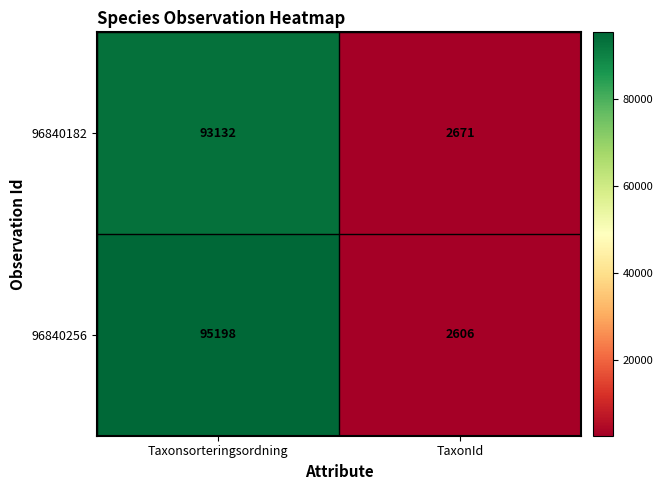

Which series changed the most between Taxonsorteringsordning and TaxonId?

96840256